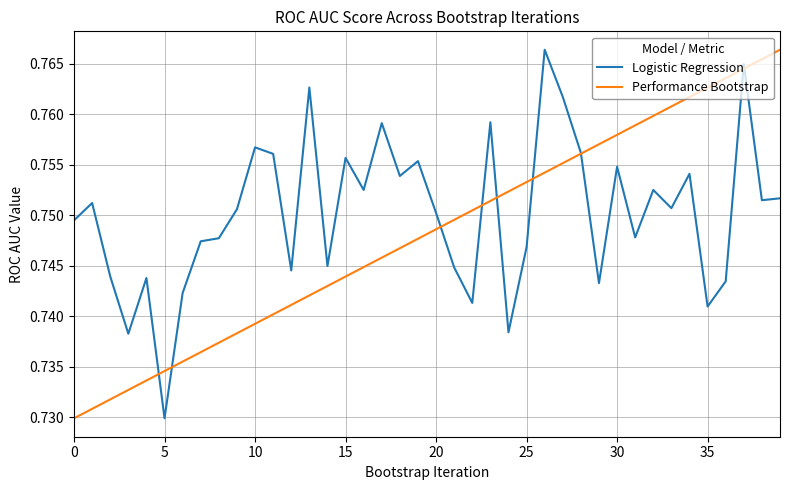

List the series in order of their overall mean, lowest first.

Performance Bootstrap, Logistic Regression